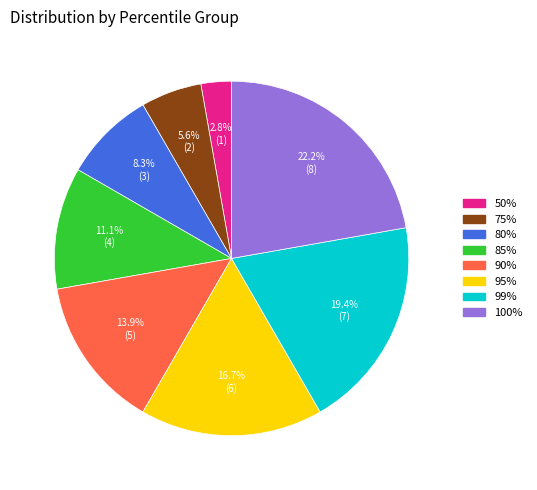

Does 100% represent more than half of the total?

No